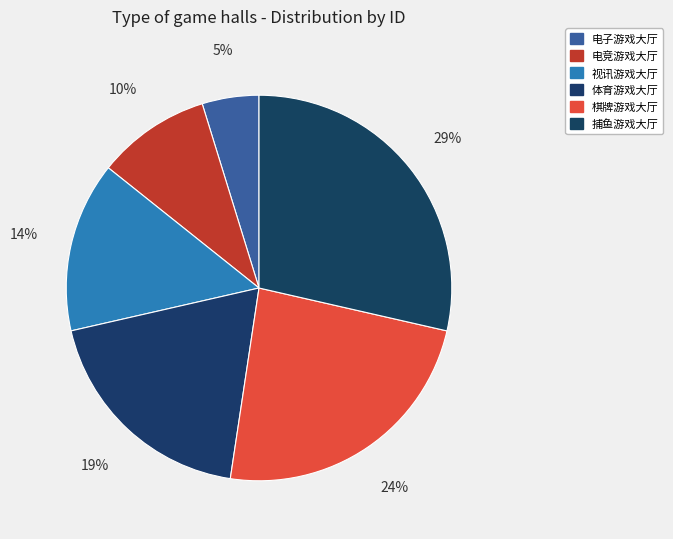

Count the number of slices in the pie.

6